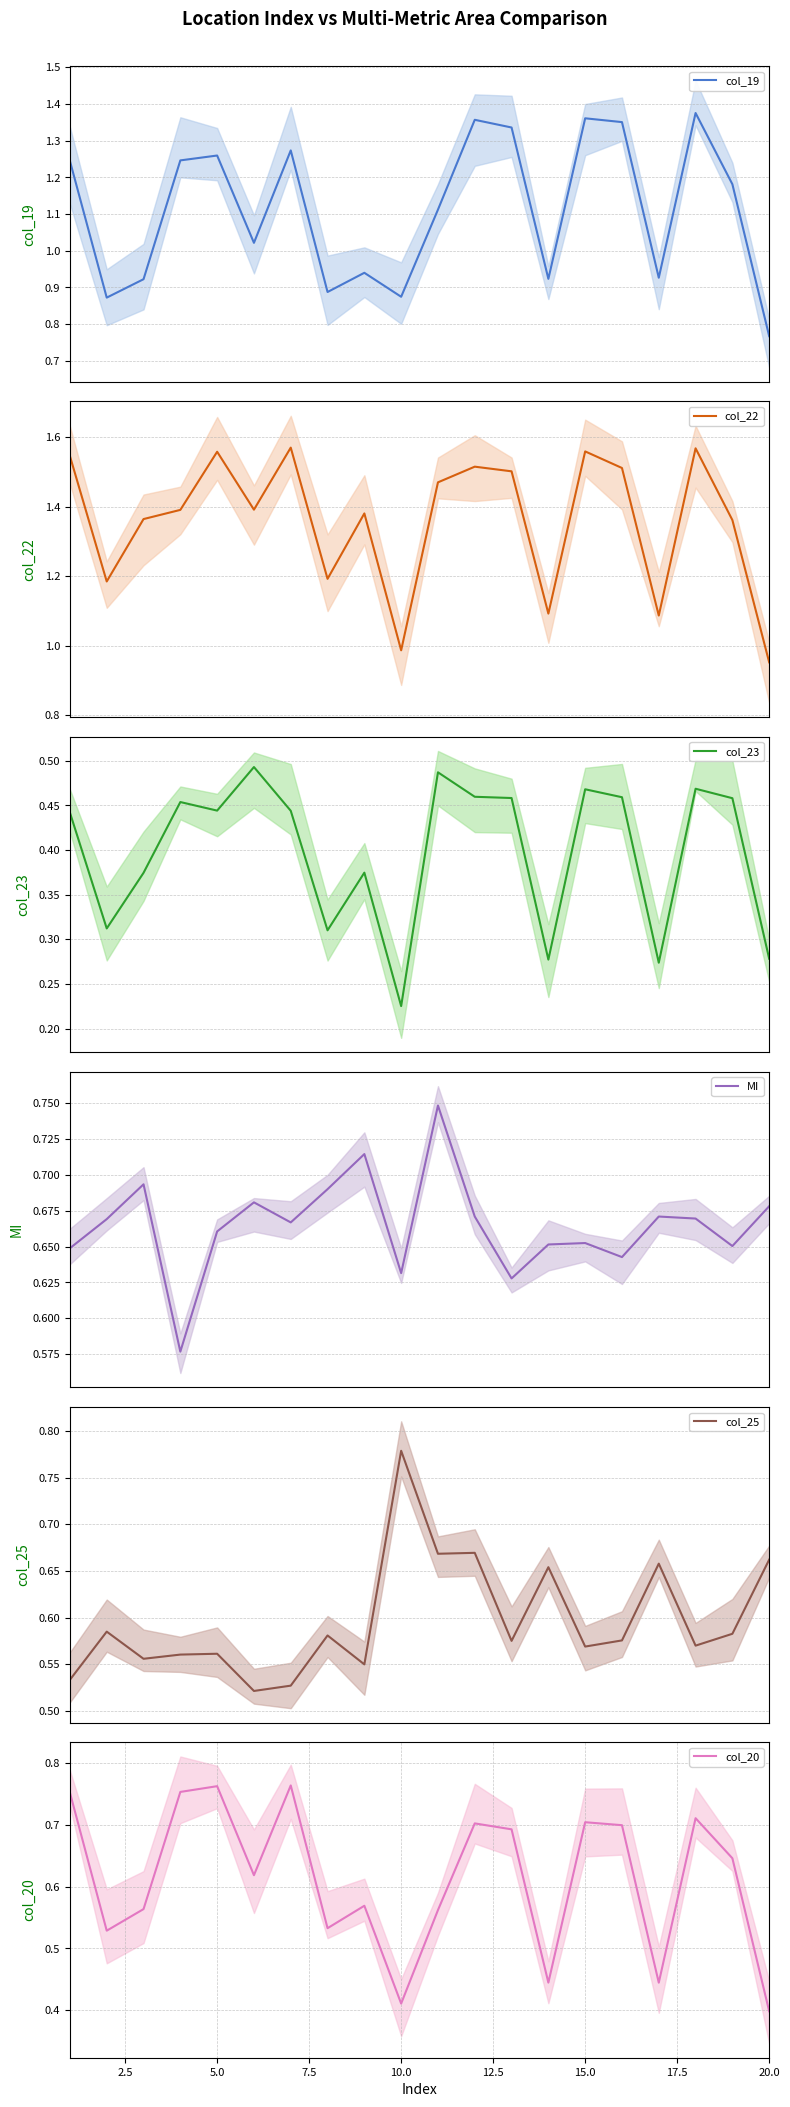

Which series has the largest total across all categories?

col_22